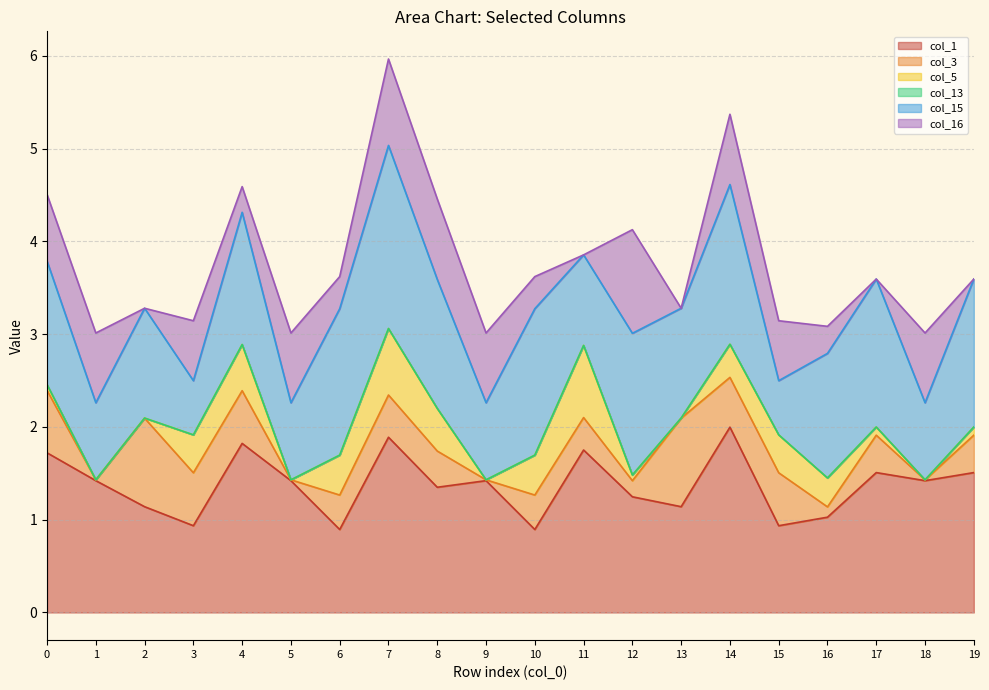

True or false: col_1 has a value of 1.6 at 3.

False